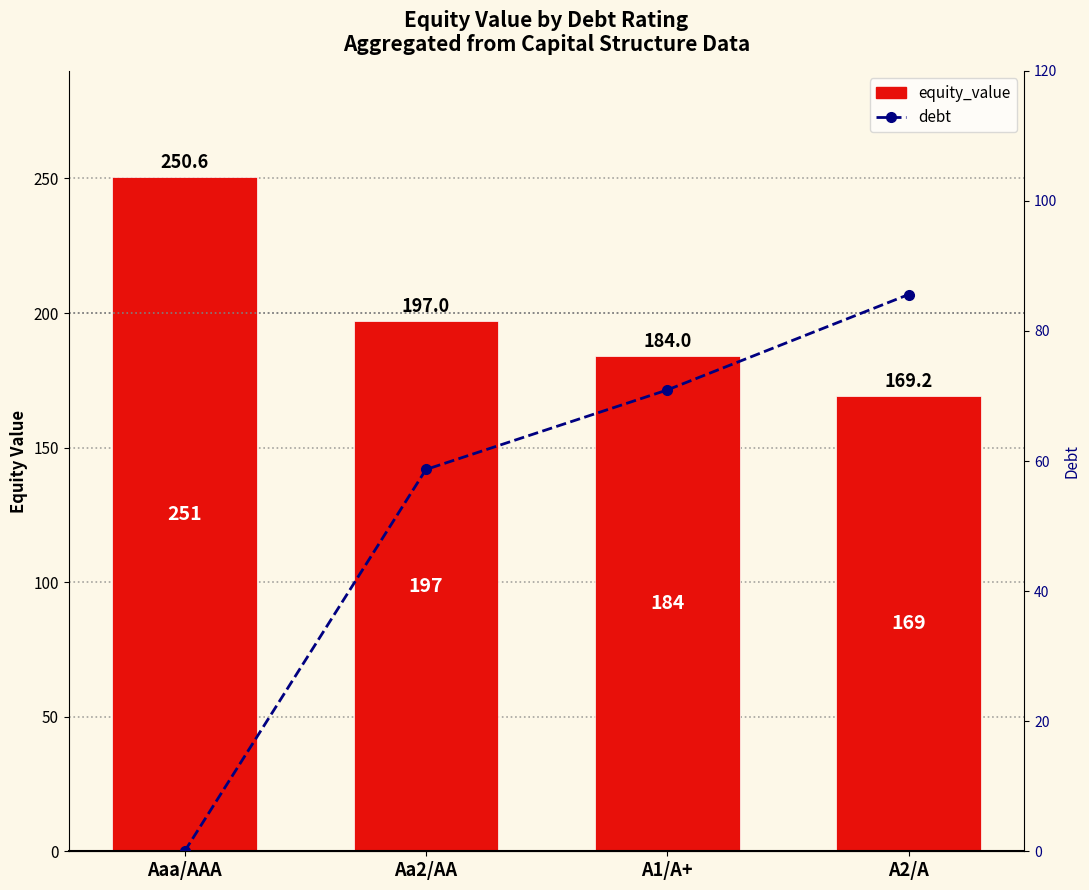

Does the chart contain stacked bars?

No